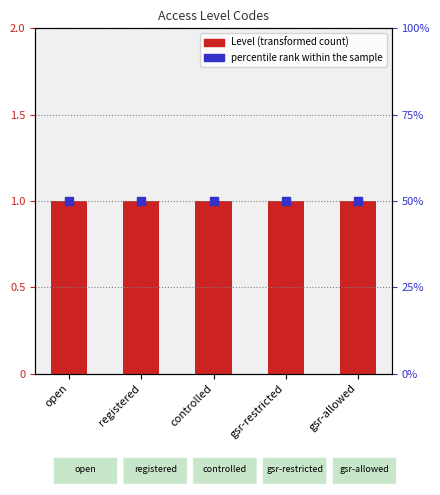

At how many categories does at least one series exceed 8?

5